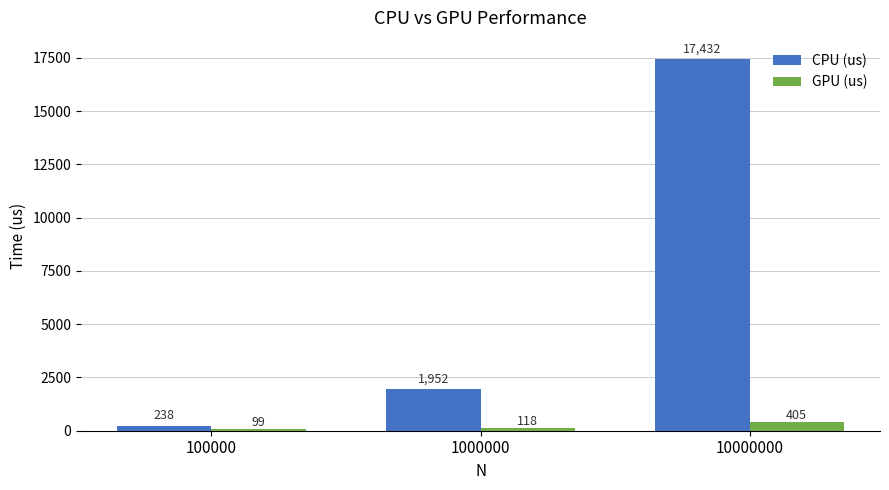

What are all the series names shown in the legend?

CPU (us), GPU (us)